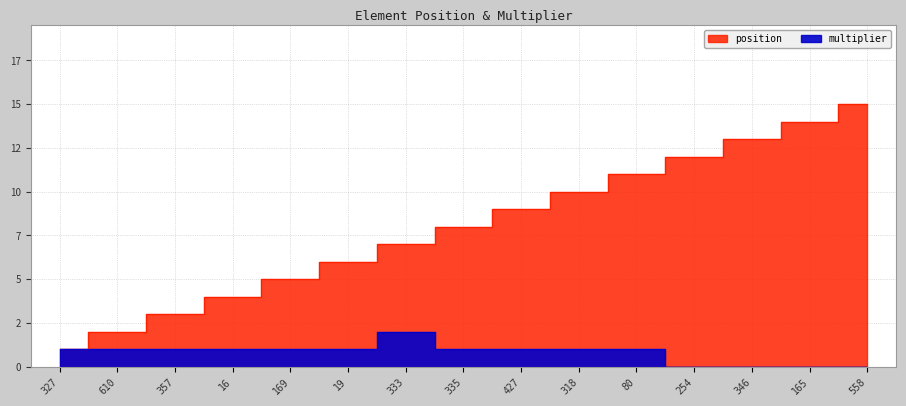

What are all the series names shown in the legend?

position, multiplier